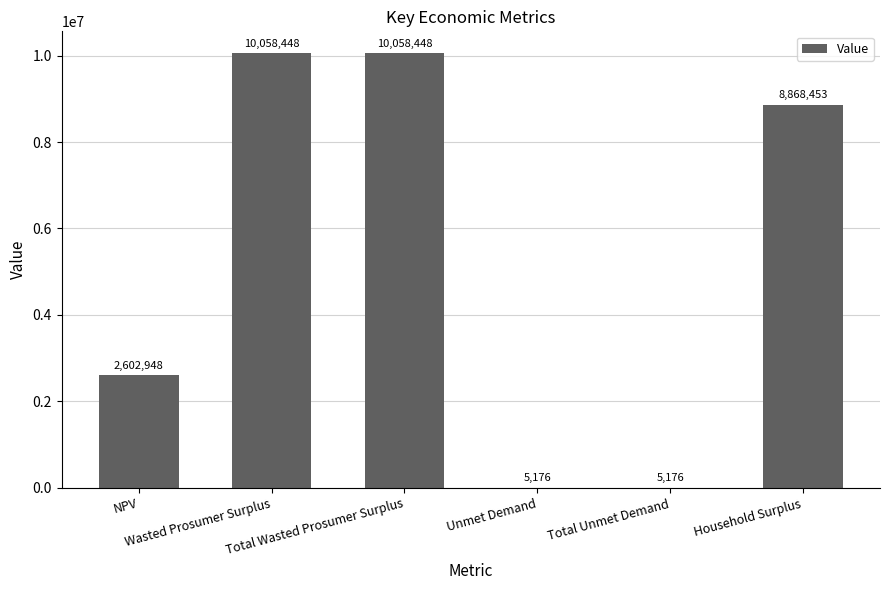

What is the maximum value shown in the chart?

10058448.1